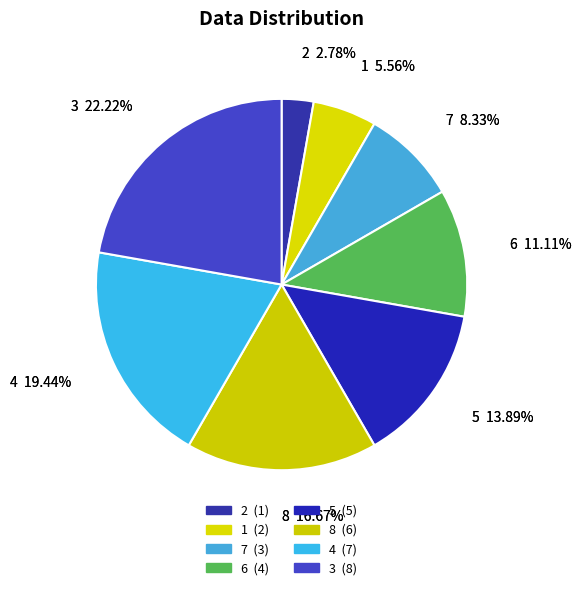

Is it true that 7 is 3% of the pie?

False